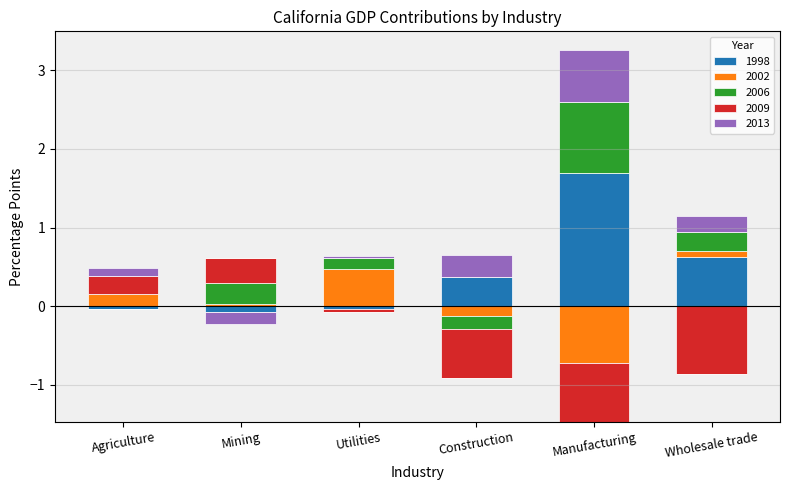

Are the bars horizontal?

No